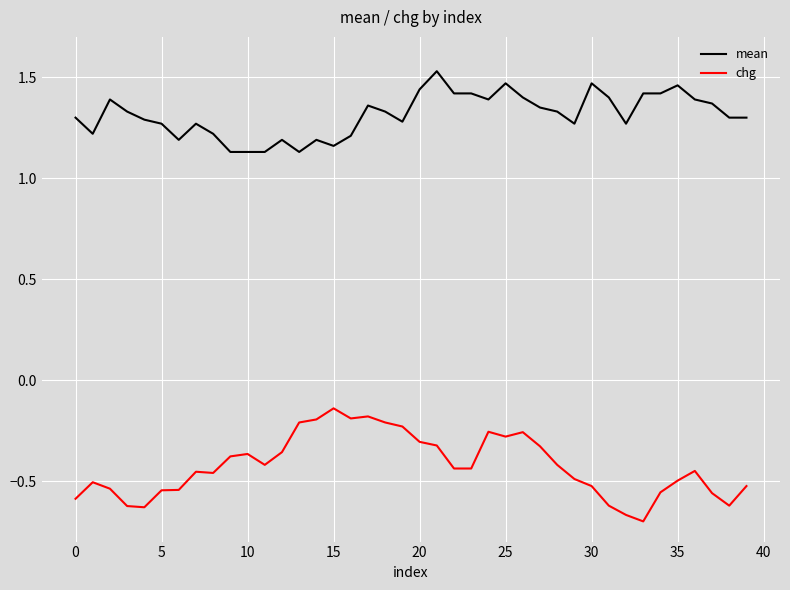

Which series has the largest range (max minus min)?

chg